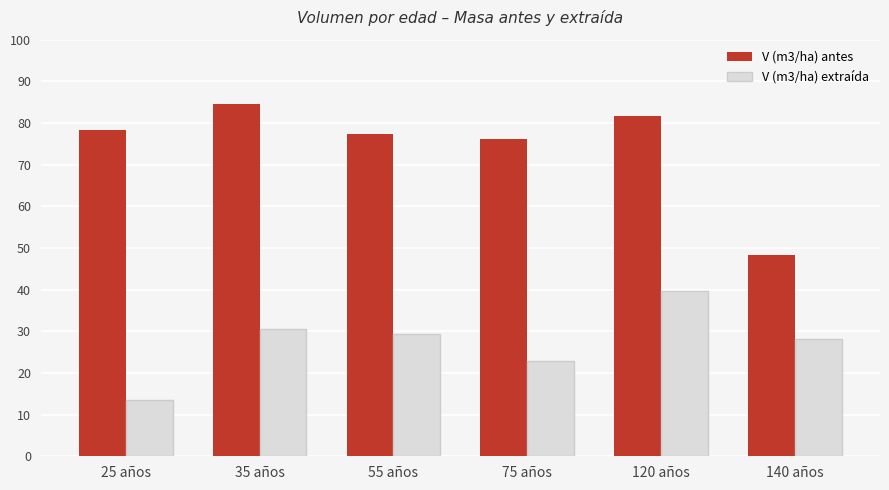

List the series in order of their overall mean, lowest first.

V (m3/ha) extraída, V (m3/ha) antes